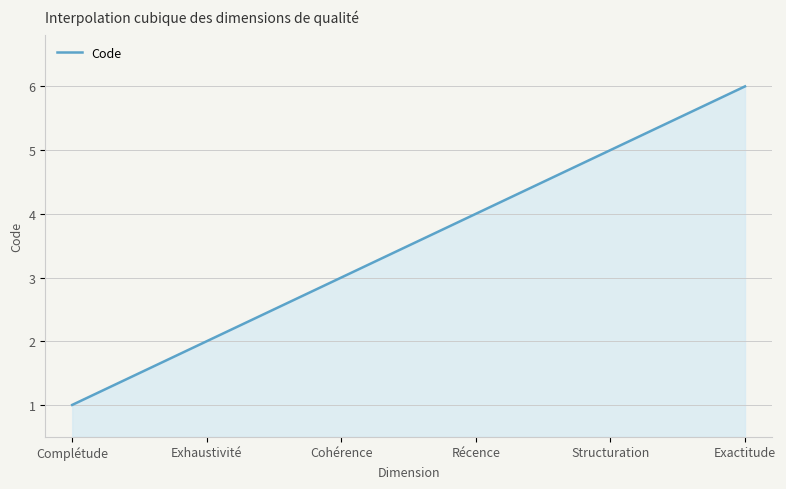

What is the difference between the maximum and minimum values?

5.0